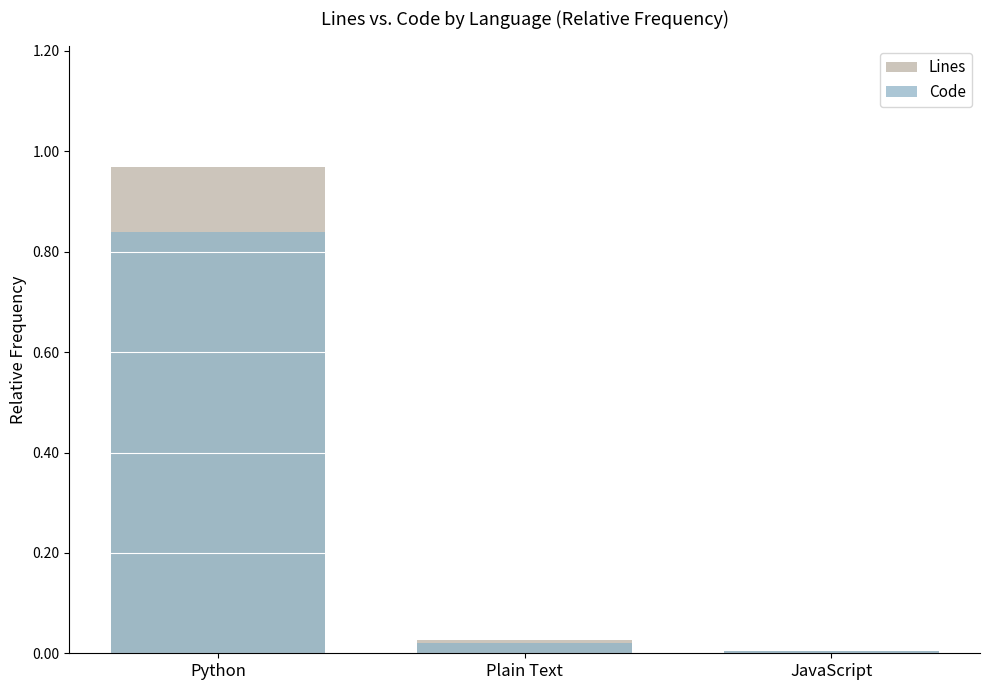

What are all the series names shown in the legend?

Lines, Code